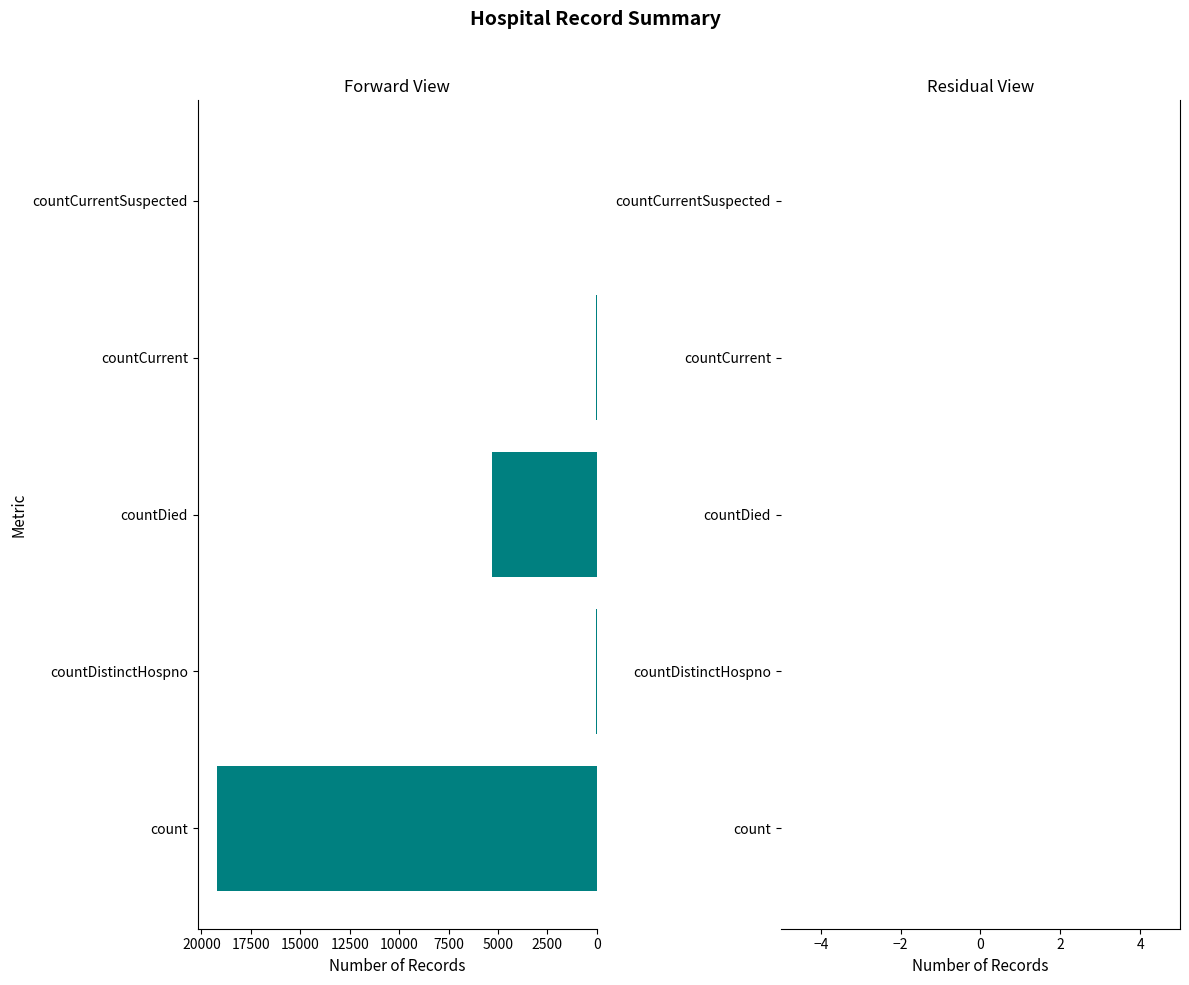

Approximately how many times larger is the value at count compared to countDied?

3.6